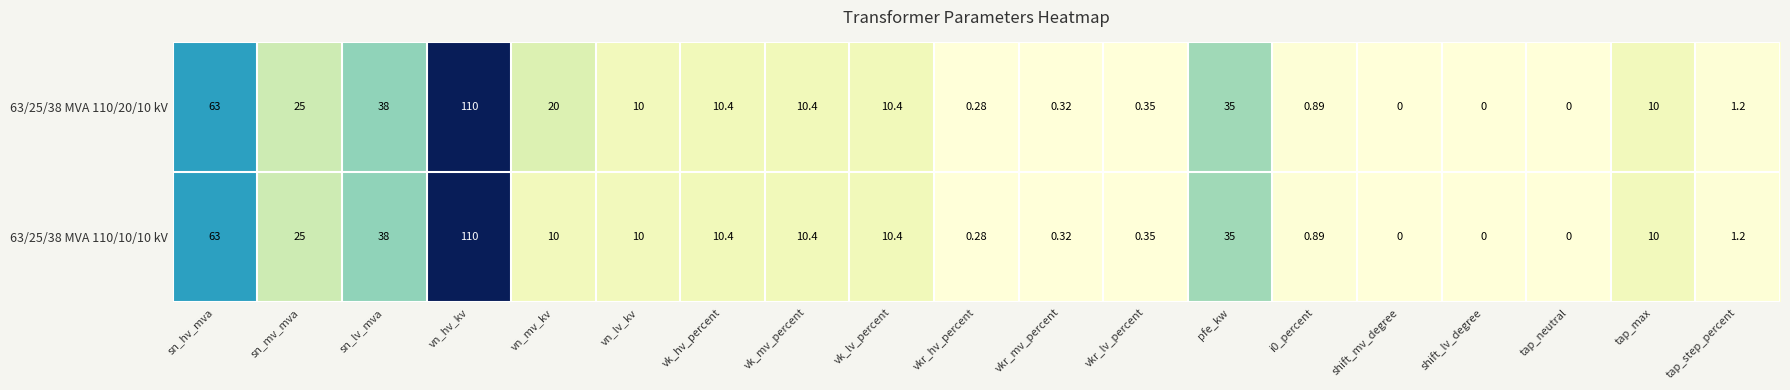

At which category is the sum across all series the highest?

vn_hv_kv